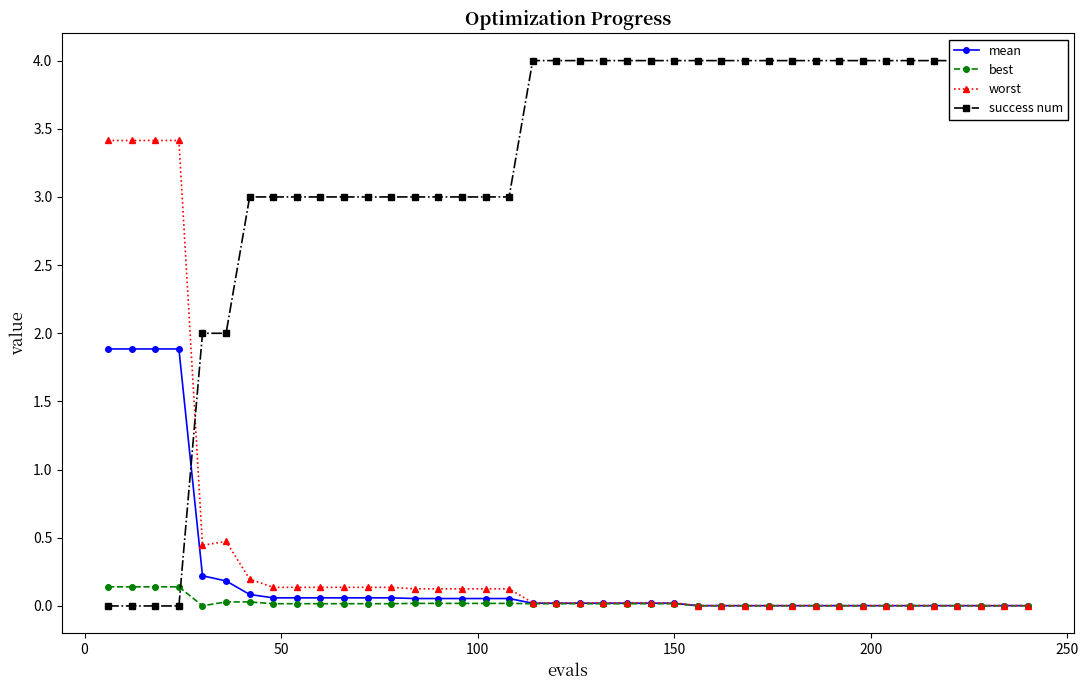

What is the highest value of the worst series?

3.4